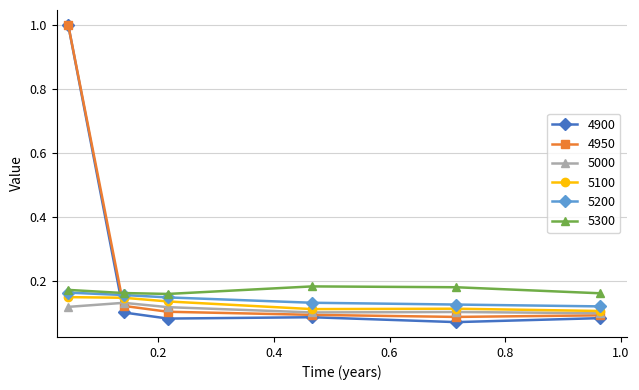

True or false: 5300 and 5000 intersect in this chart.

False